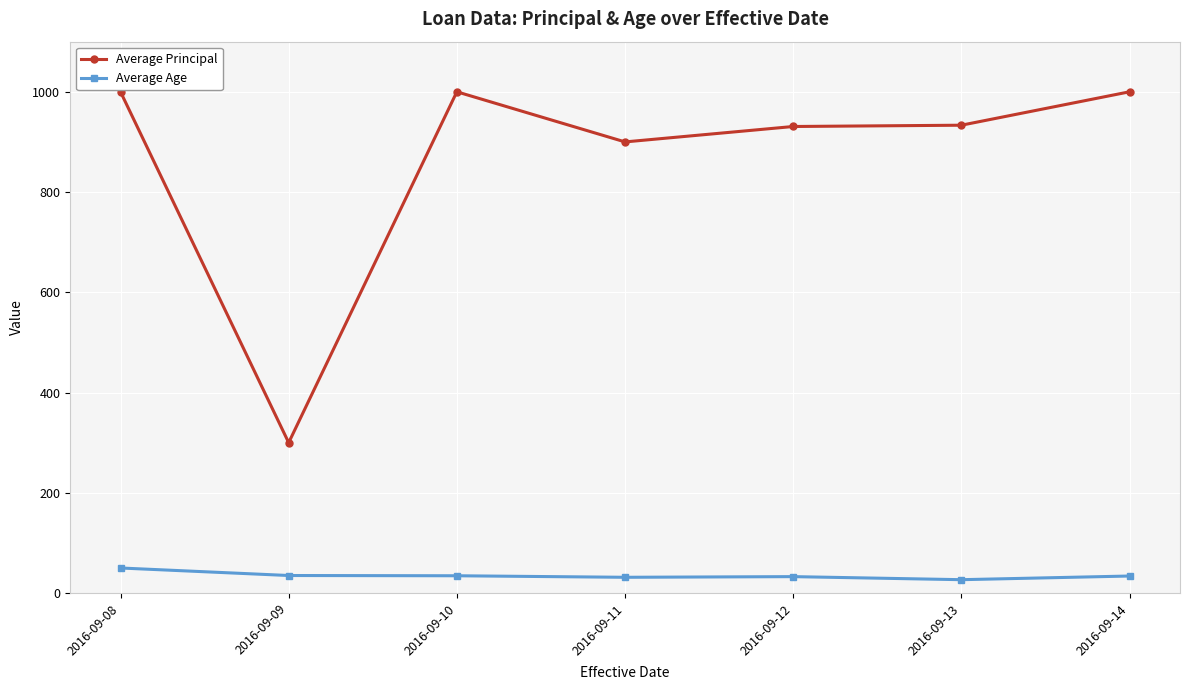

List the series in order of their overall mean, highest first.

Average Principal, Average Age